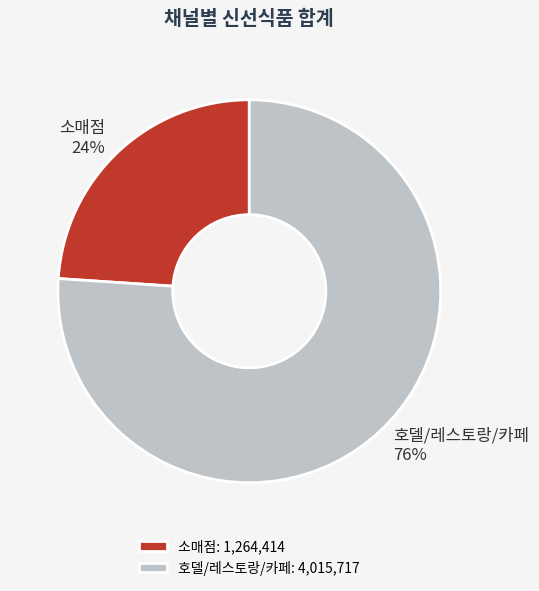

How many segments does this pie chart have?

2